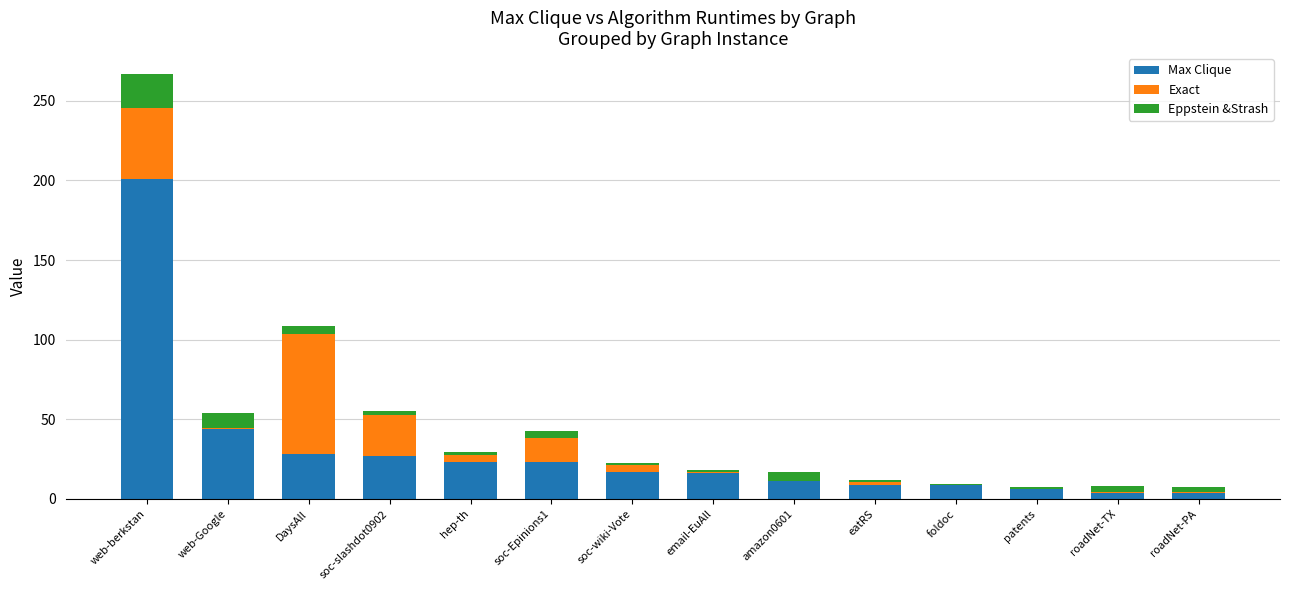

What is the difference between the Max Clique values at soc-wiki-Vote and soc-slashdot0902?

10.0